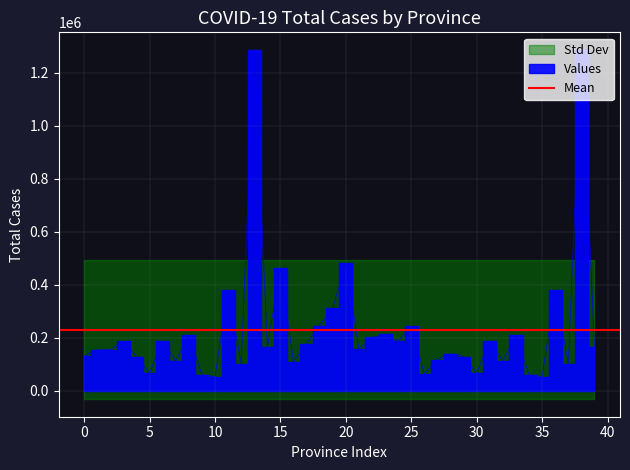

How many lines are shown in the chart?

1